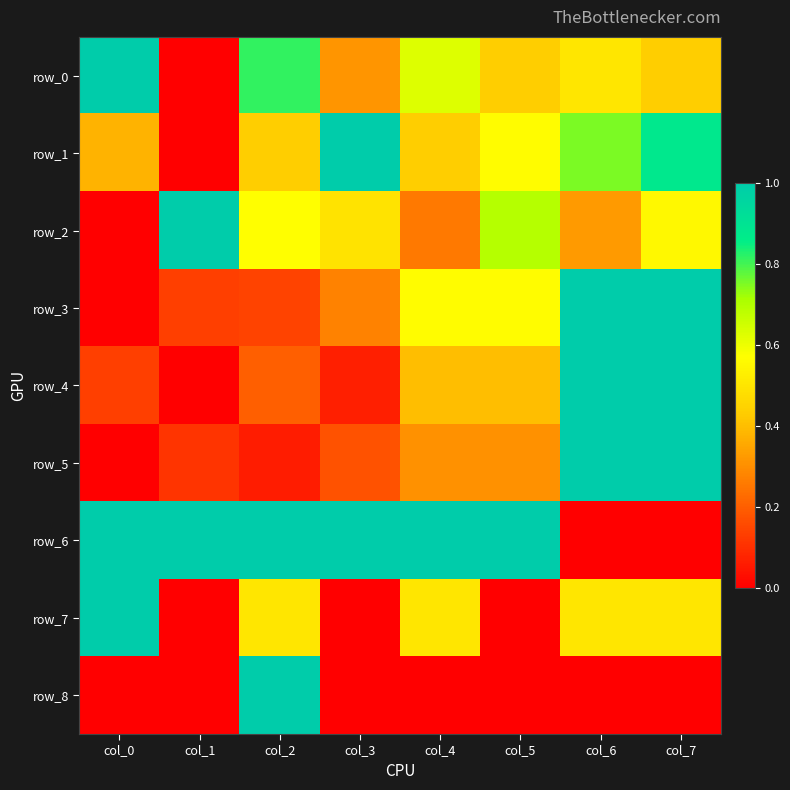

At which label does row_7 reach its peak?

col_0